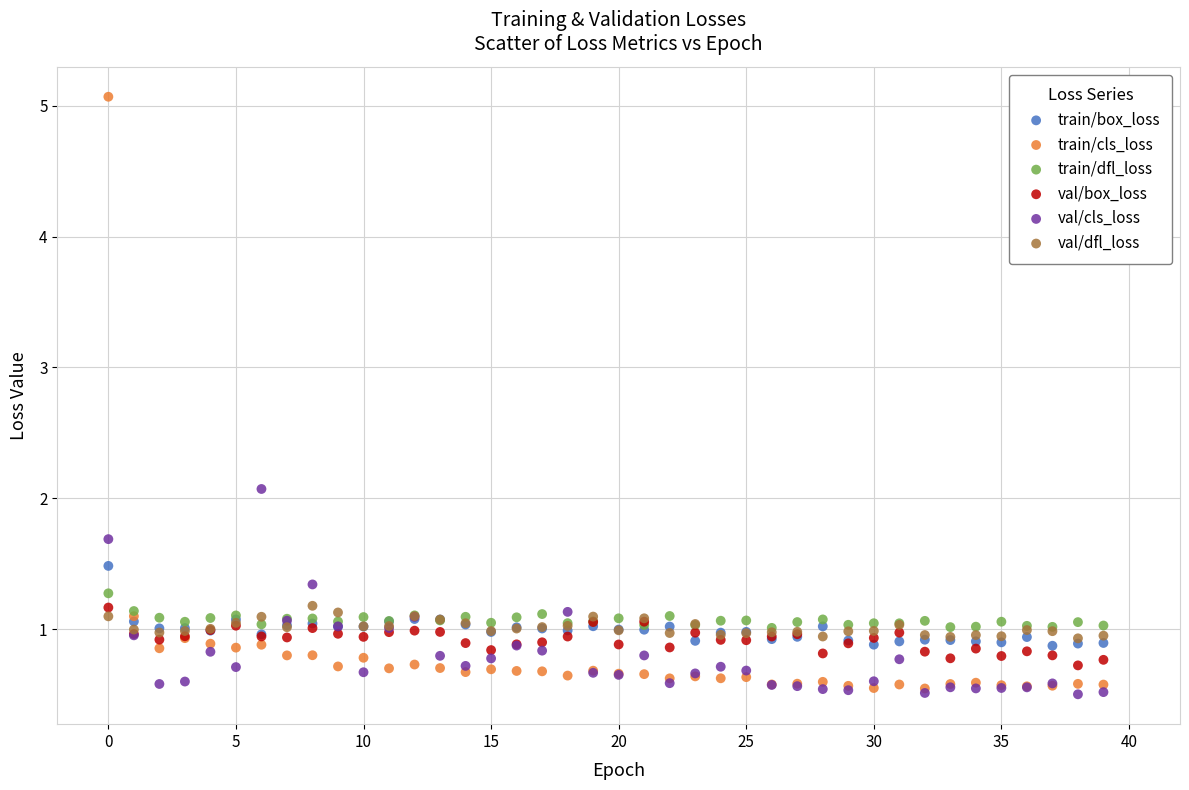

Across all series, what Y value is closest to 2?

2.1